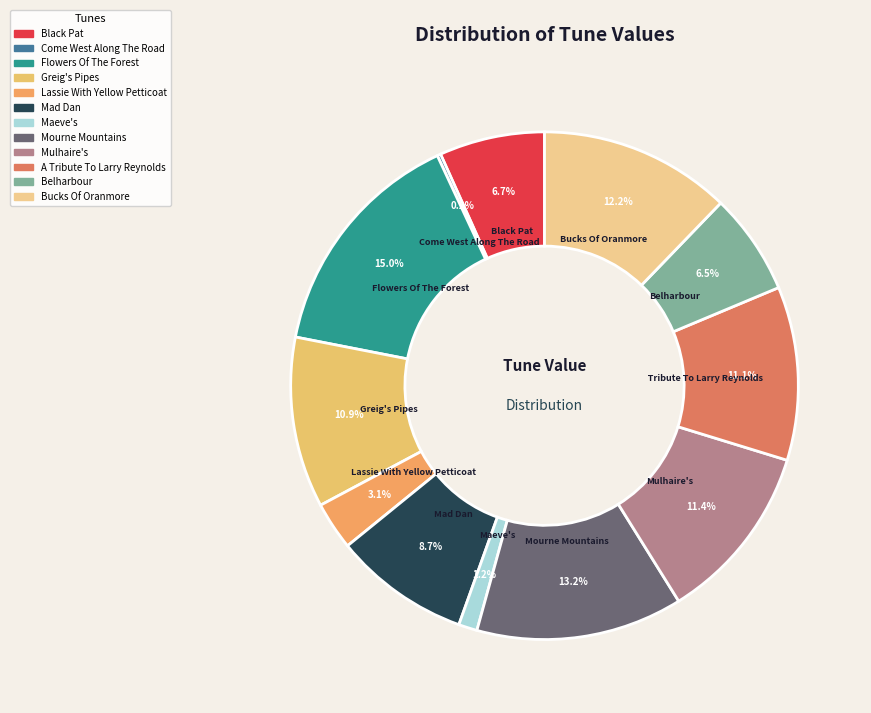

Count the number of slices in the pie.

12